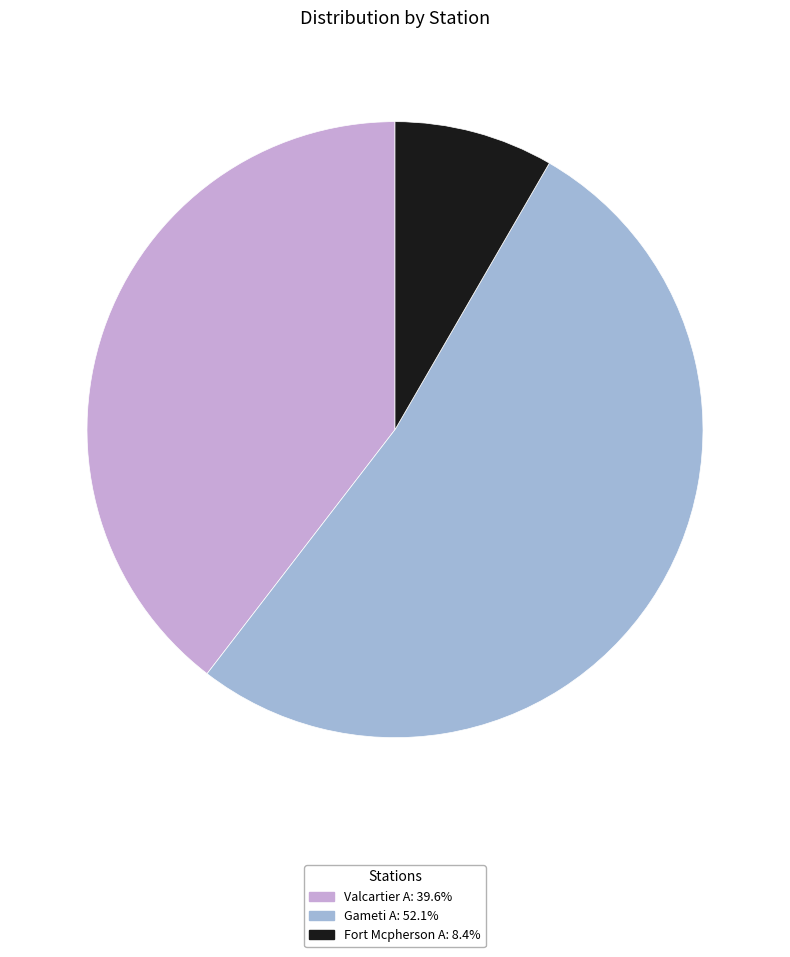

Does any single category account for the majority?

Yes